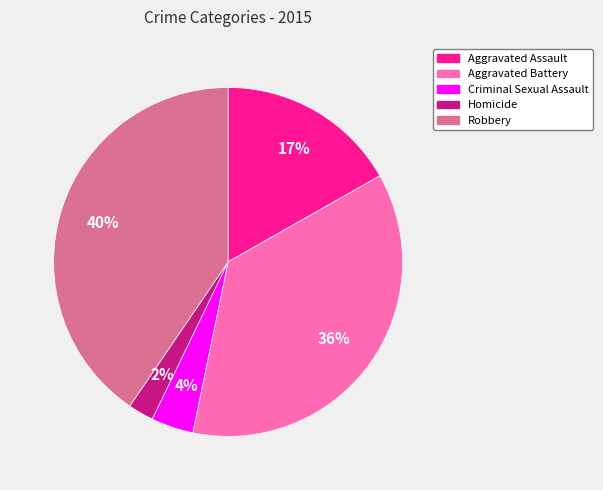

To the nearest percent, what is the difference between the Robbery and Aggravated Battery slice percentages?

4%